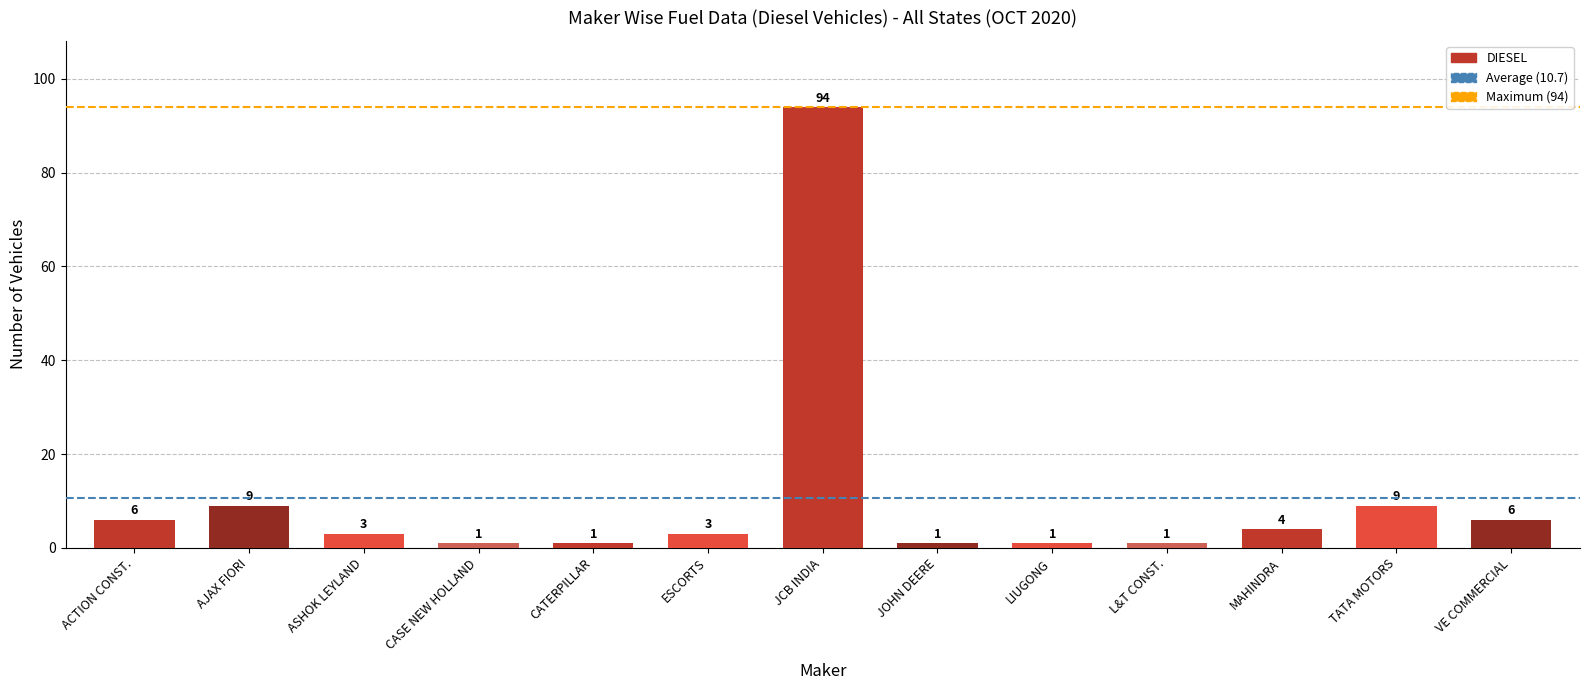

How many values are below 3?

5